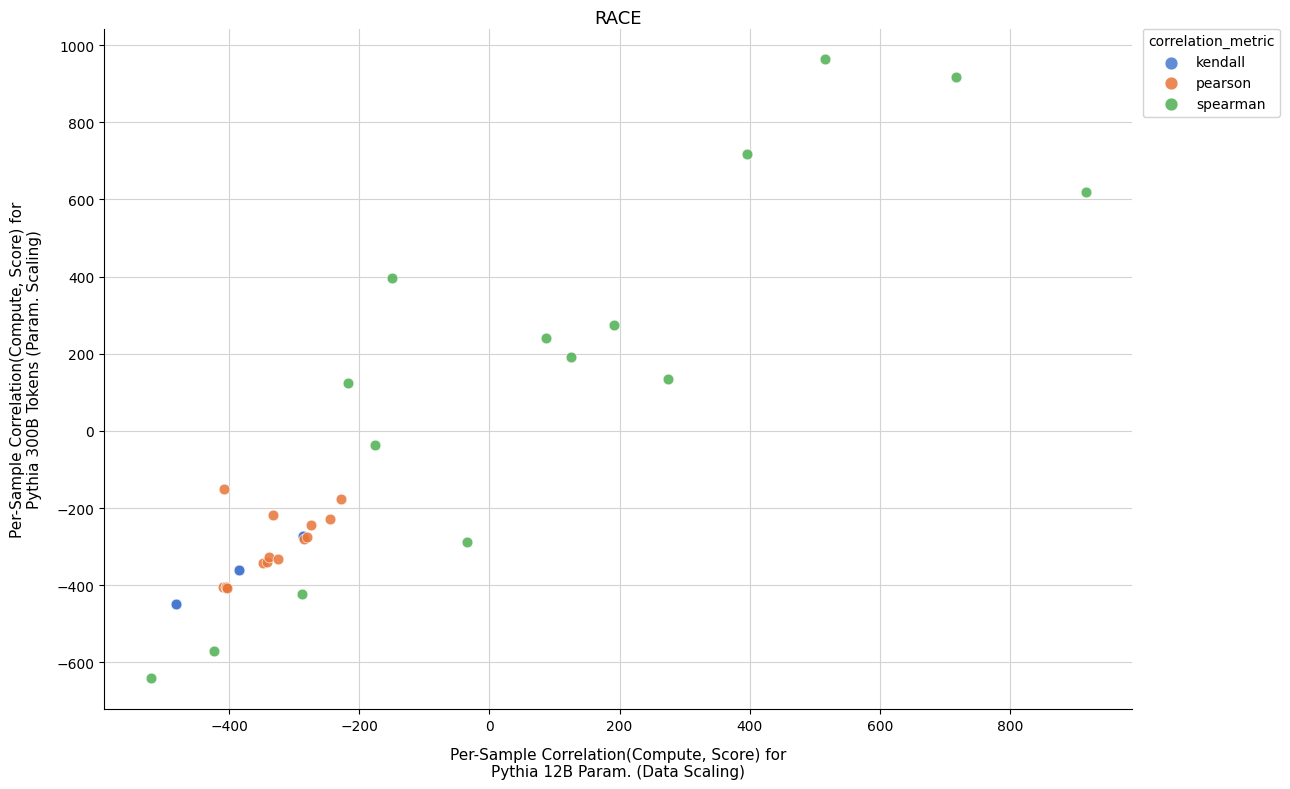

Which series reaches the minimum Y coordinate?

spearman